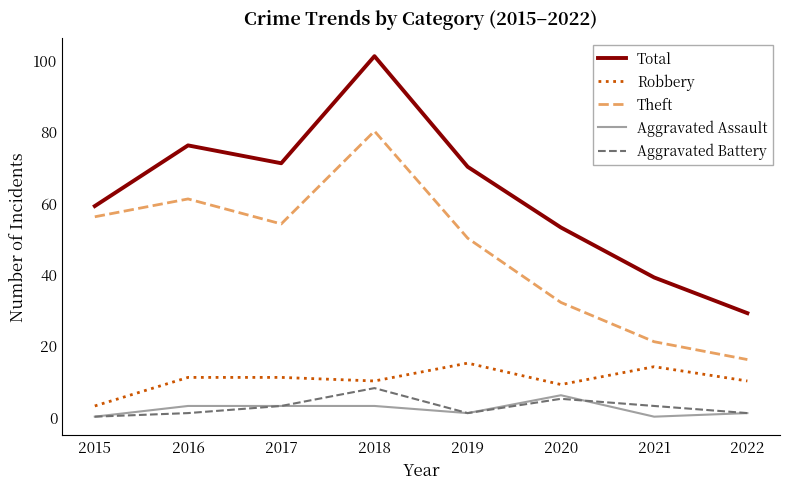

In Aggravated Battery, how many points are lower than both neighbors (excluding endpoints)?

1